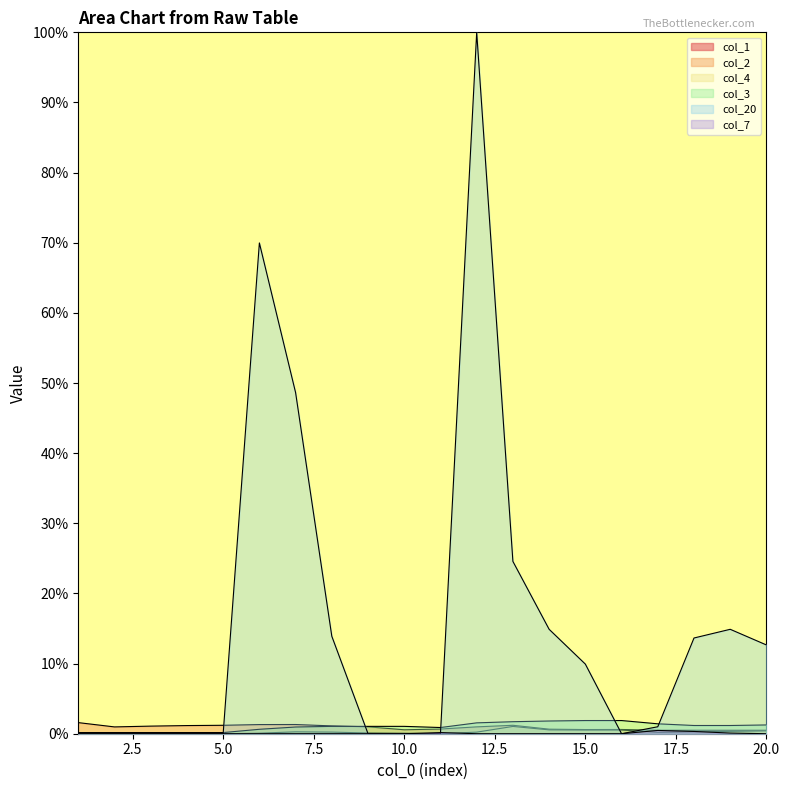

True or false: col_1 has more than 0 points higher than both neighbors.

False